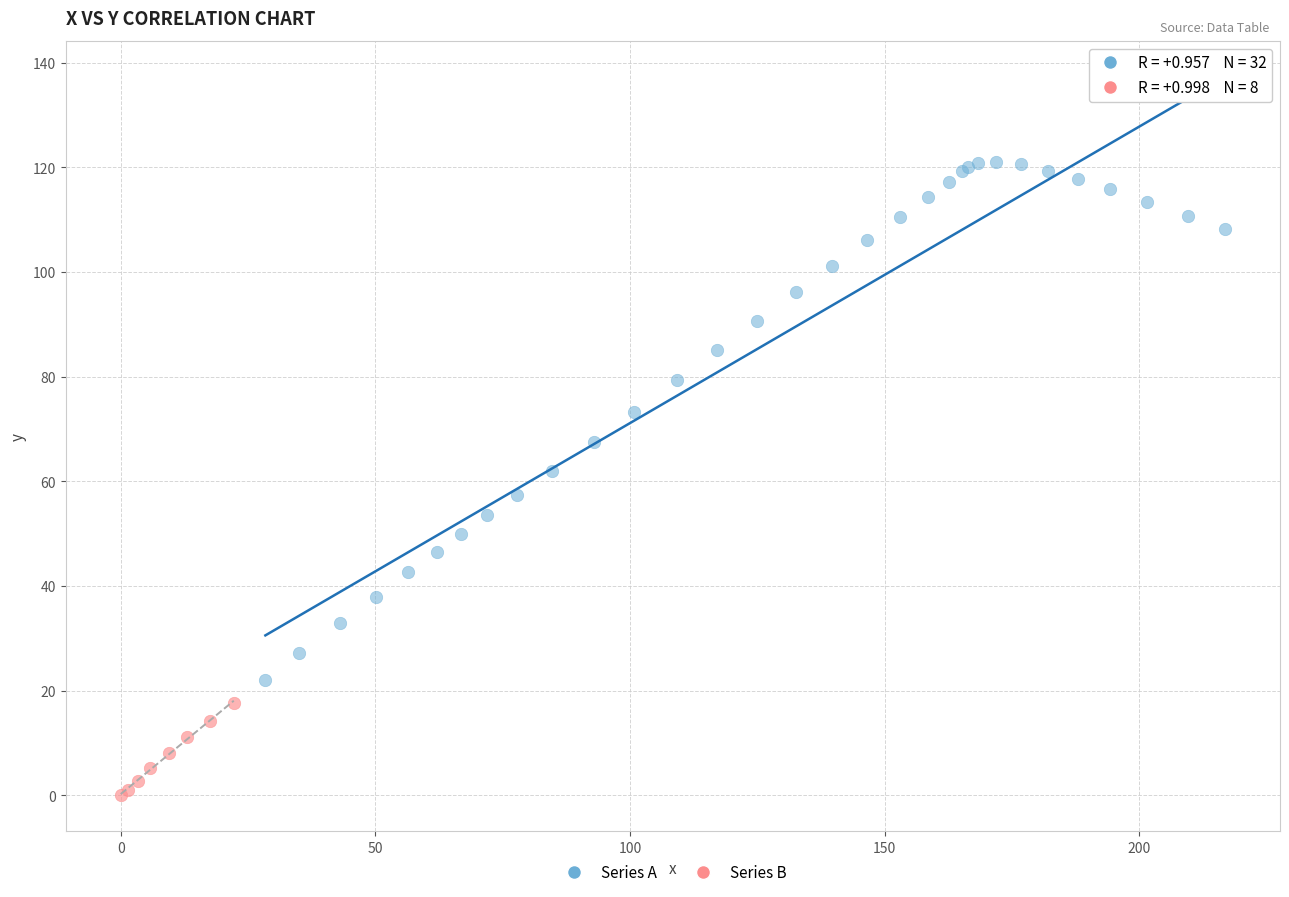

Which series has the widest spread of Y values?

Series A